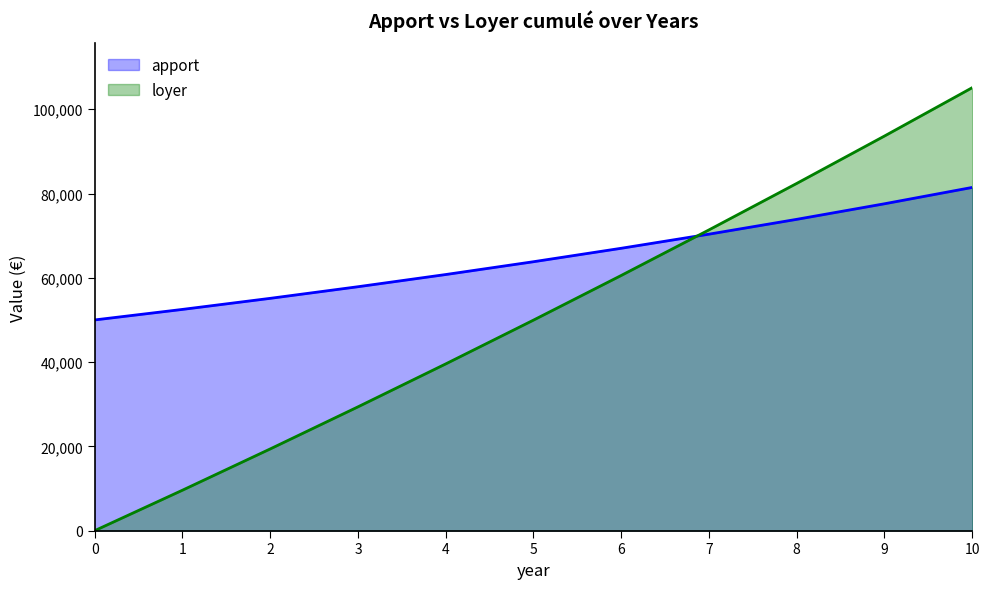

Reading left to right, what are all the values shown in this chart?

apport: 50000.0	52500.0	55125.0	57881.2	60775.3	63814.1	67004.8	70355.0	73872.8	77566.4	81444.7
loyer: 0.0	9600.0	19392.0	29379.8	39567.4	49958.8	60558.0	71369.1	82396.5	93644.4	105117.3